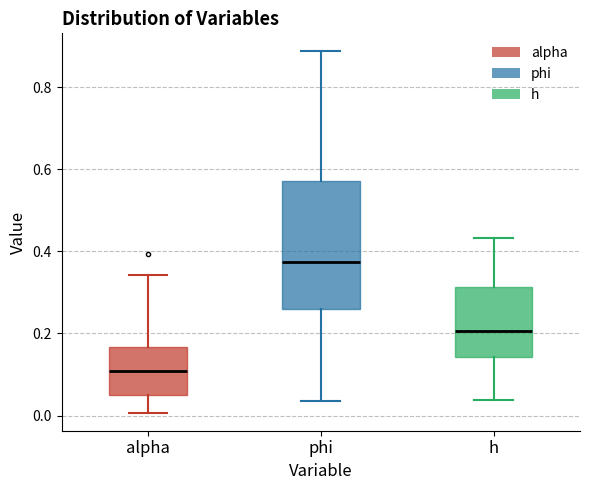

Where does the upper whisker of the box for h end on the y-axis? The values are not printed on the chart, so give them approximately, as read against the axis.

0.44